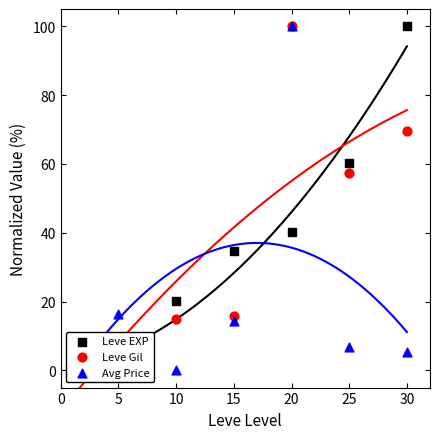

Which series has the largest total across all categories?

Leve Gil